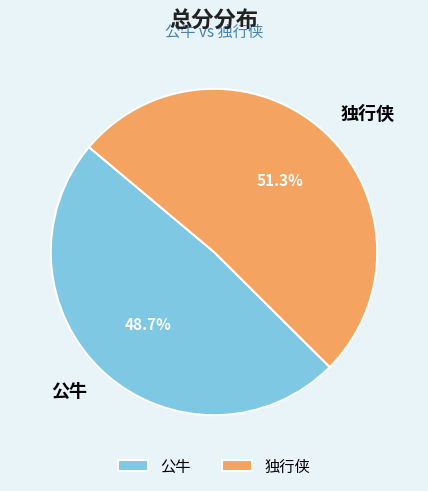

What is the ratio of the value at 独行侠 to the value at 公牛?

1.1